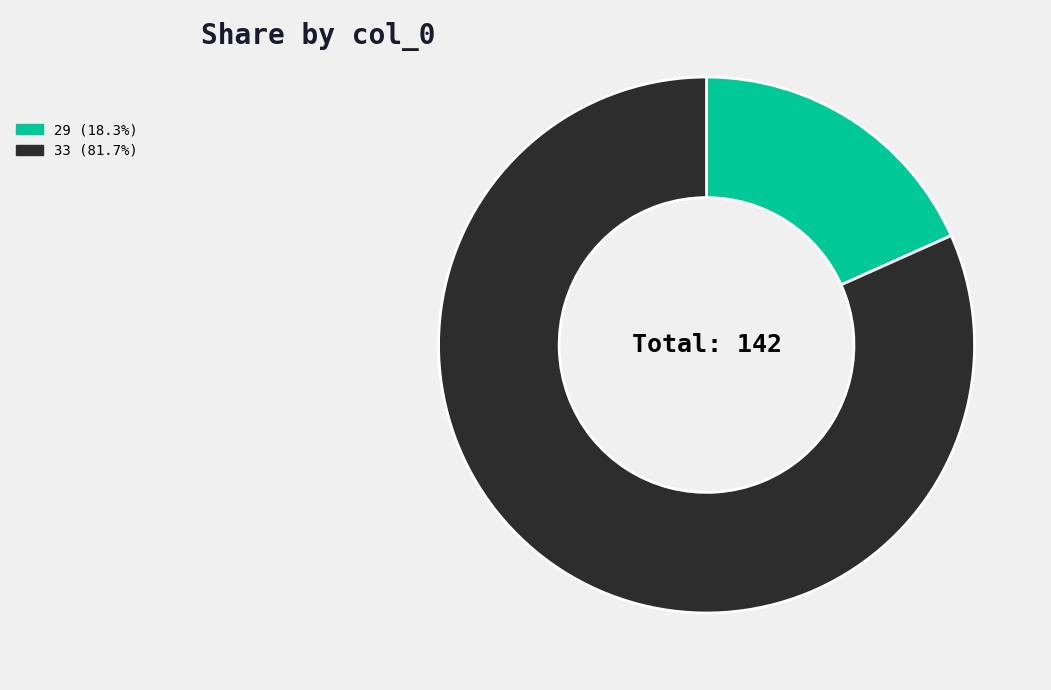

What is the ratio of the value at 33 (81.7%) to the value at 29 (18.3%)?

4.5